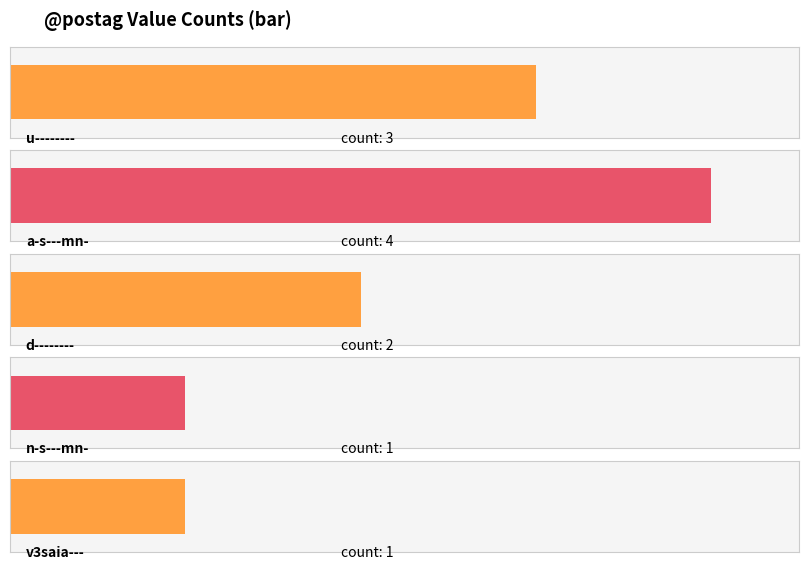

Reading left to right, extract all data points from this chart.

u--------=3	a-s---mn-=4	d--------=2	n-s---mn-=1	v3saia---=1